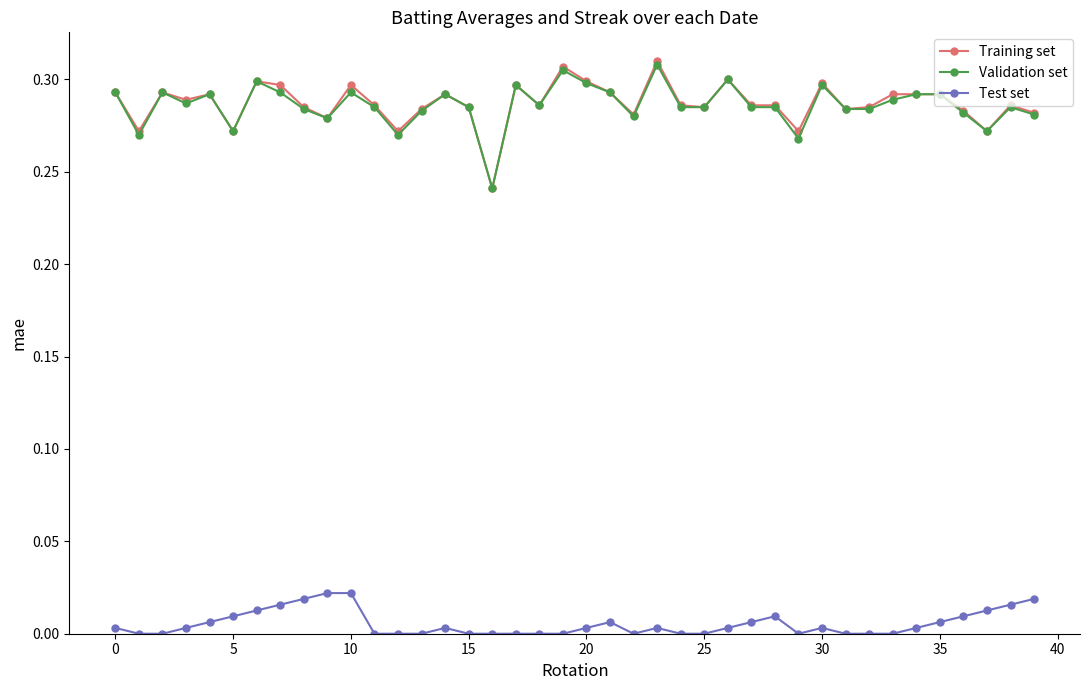

Which series has the widest spread of values?

Training set